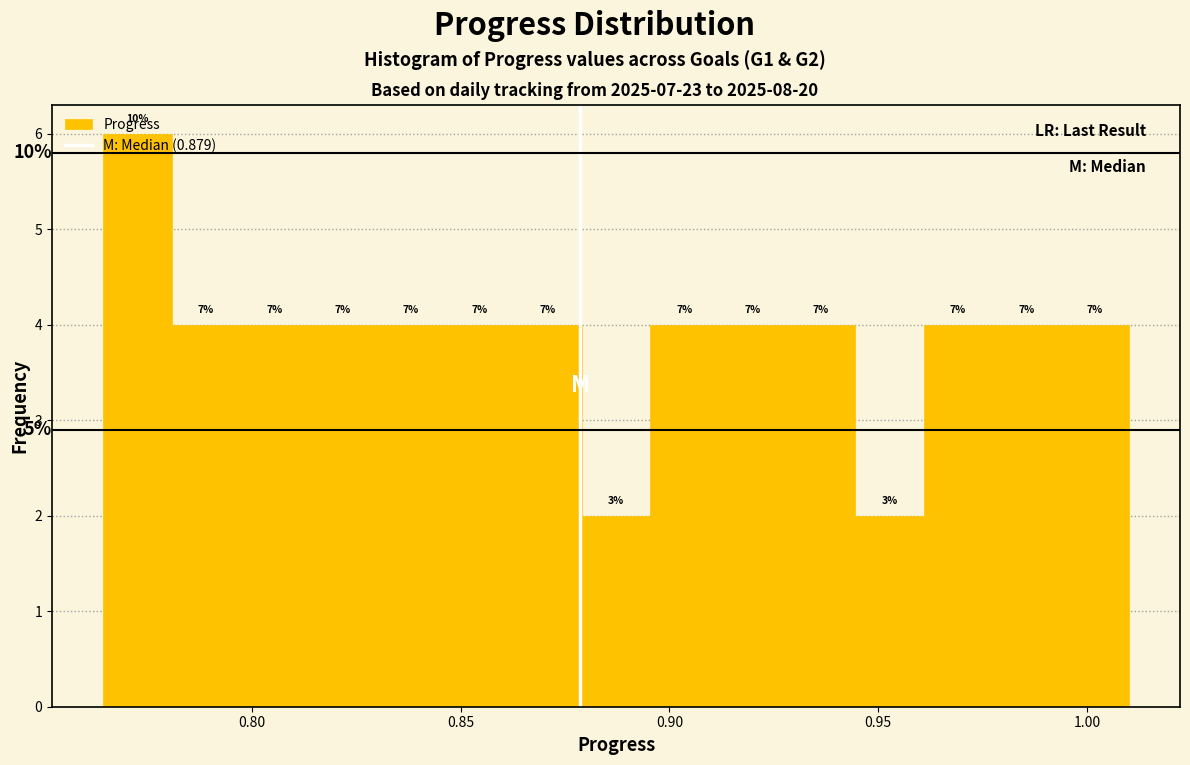

Around what value on the x-axis is the tallest bar? Give the approximate position of its centre, as read against the axis.

0.775